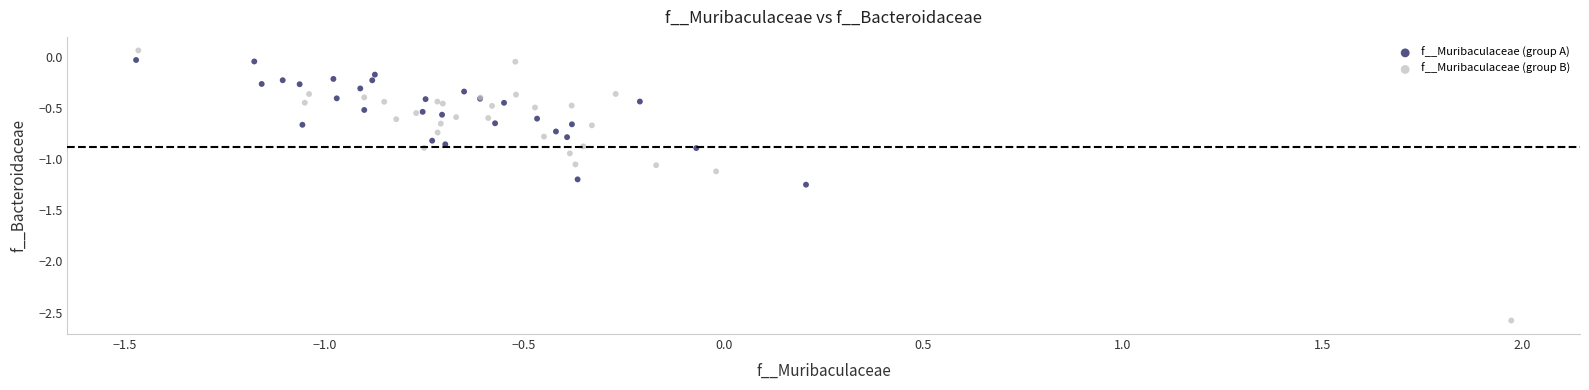

What are all the series names shown in the legend?

f__Muribaculaceae (group A), f__Muribaculaceae (group B)